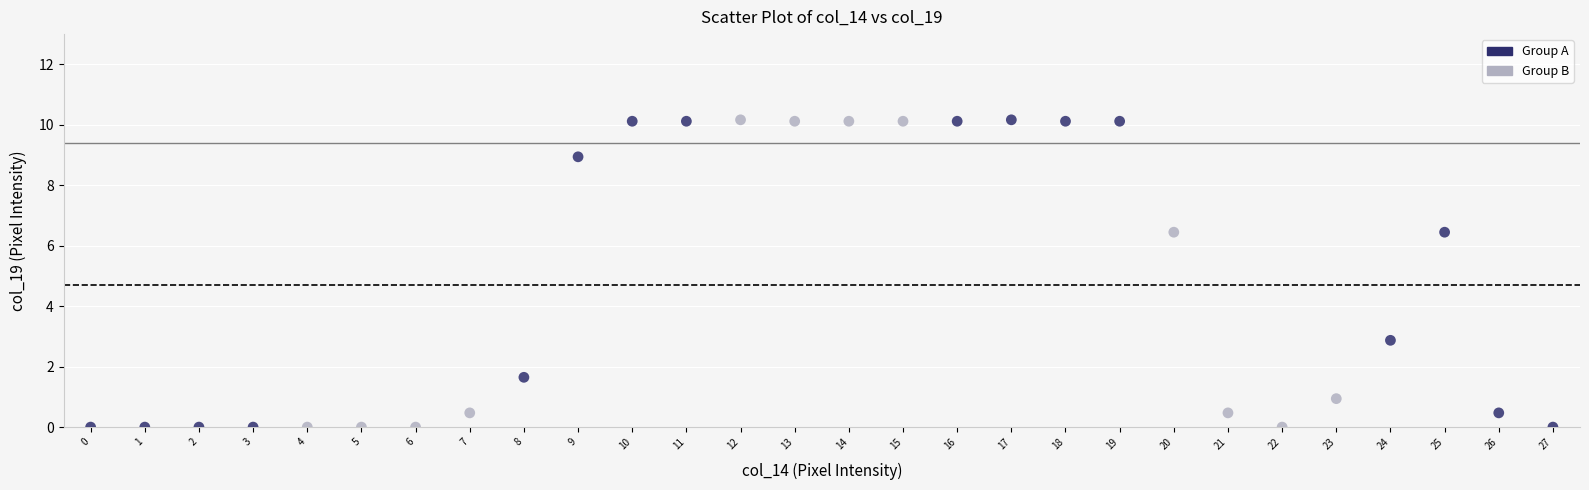

What is the range of Y values (max minus min)?

10.2